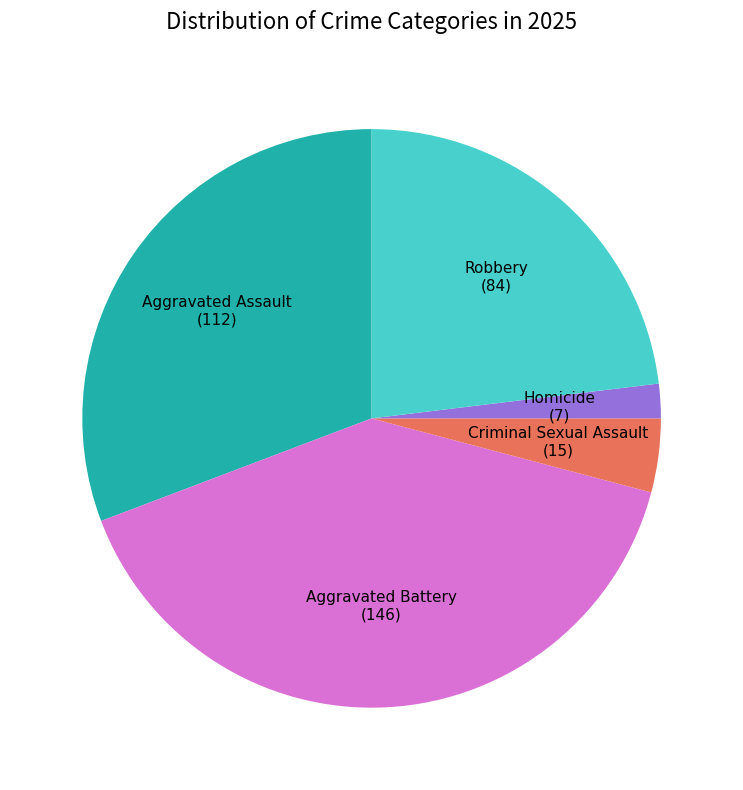

Which has a higher value, Criminal Sexual Assault or Aggravated Assault?

Aggravated Assault